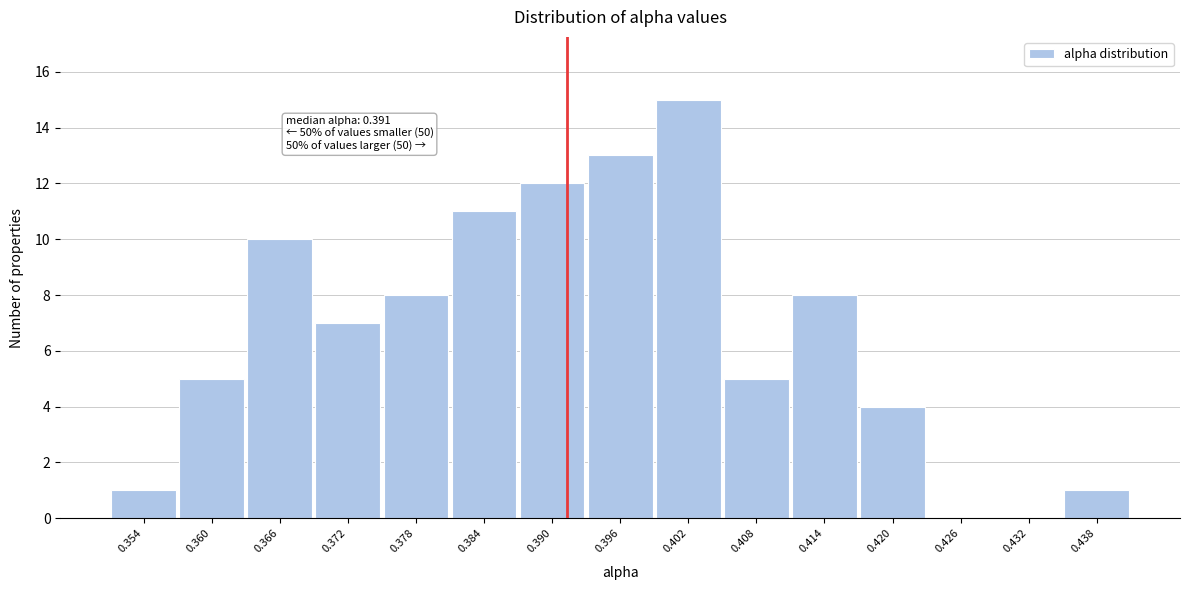

Which range on the x-axis has the tallest bar?

0.399 to 0.405